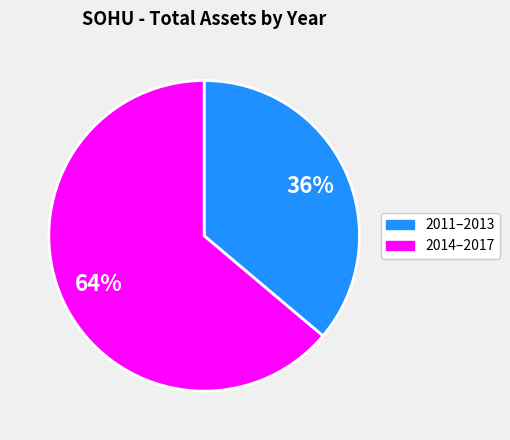

To the nearest percent, what is the average slice percentage?

50%